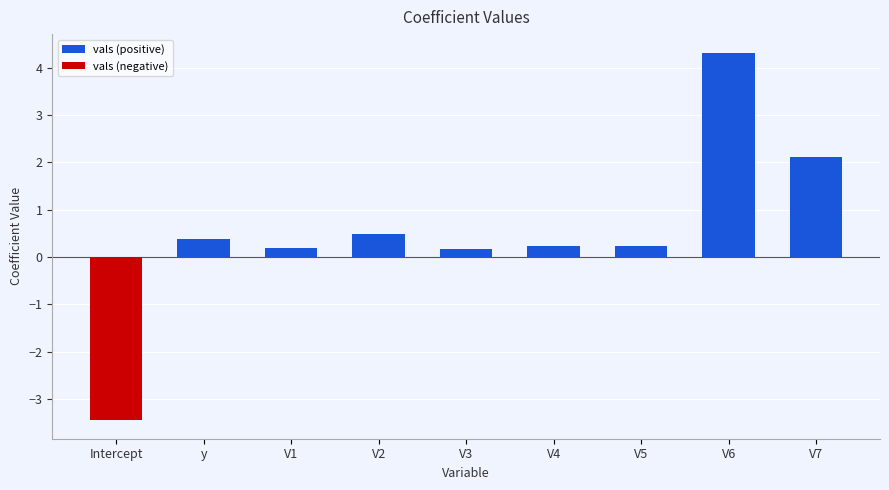

At how many categories does at least one series exceed 0?

8